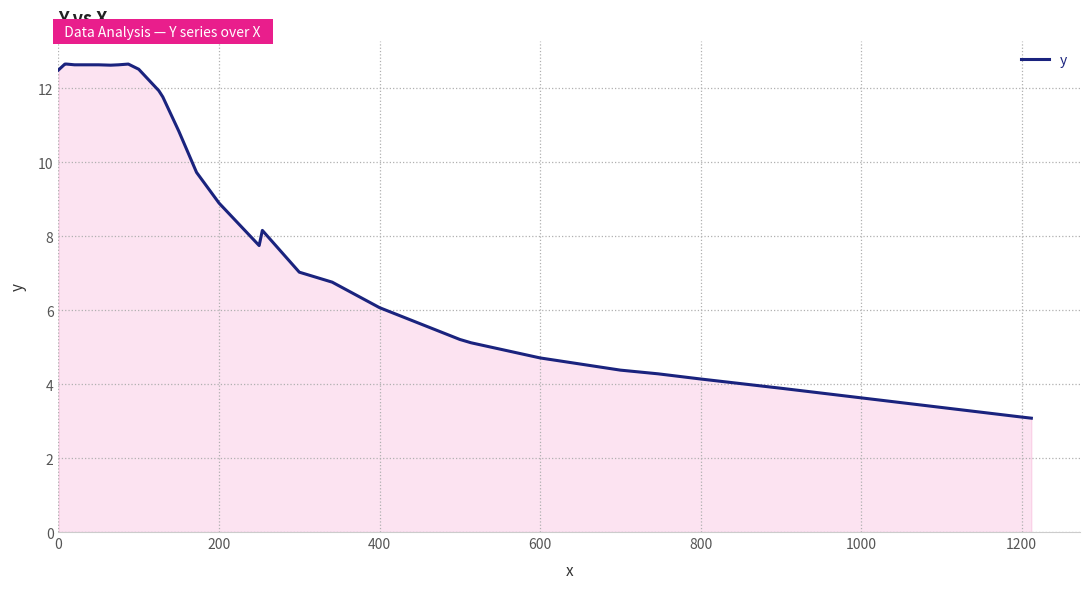

What is the sum of all values?

285.3